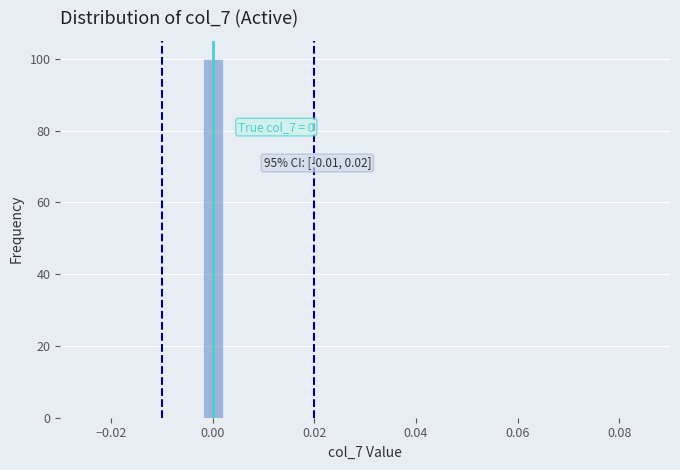

Read against the x-axis, roughly where is the centre of the tallest bar?

0.000